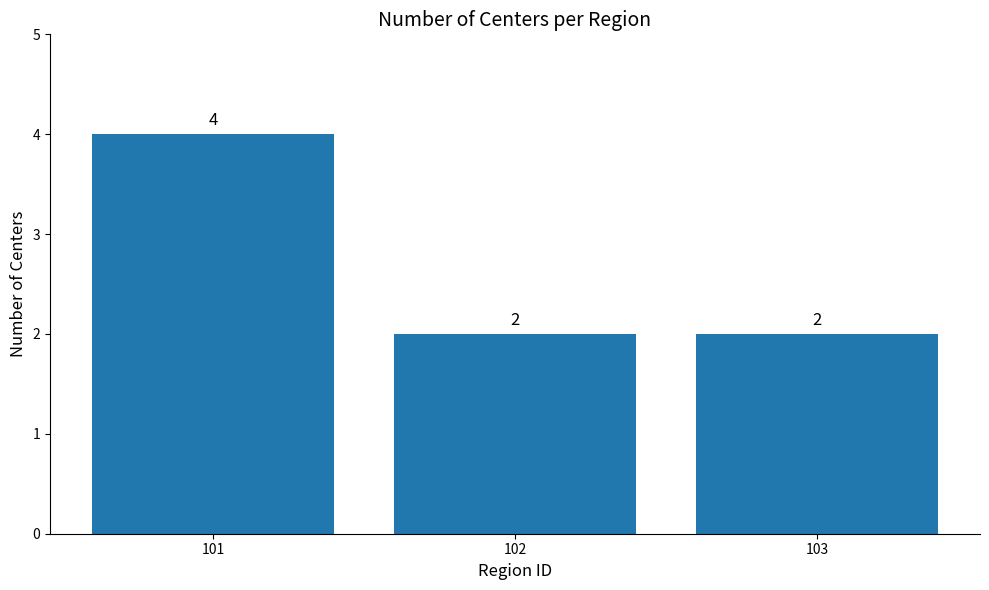

True or false: the data shows 3 at 103.

False